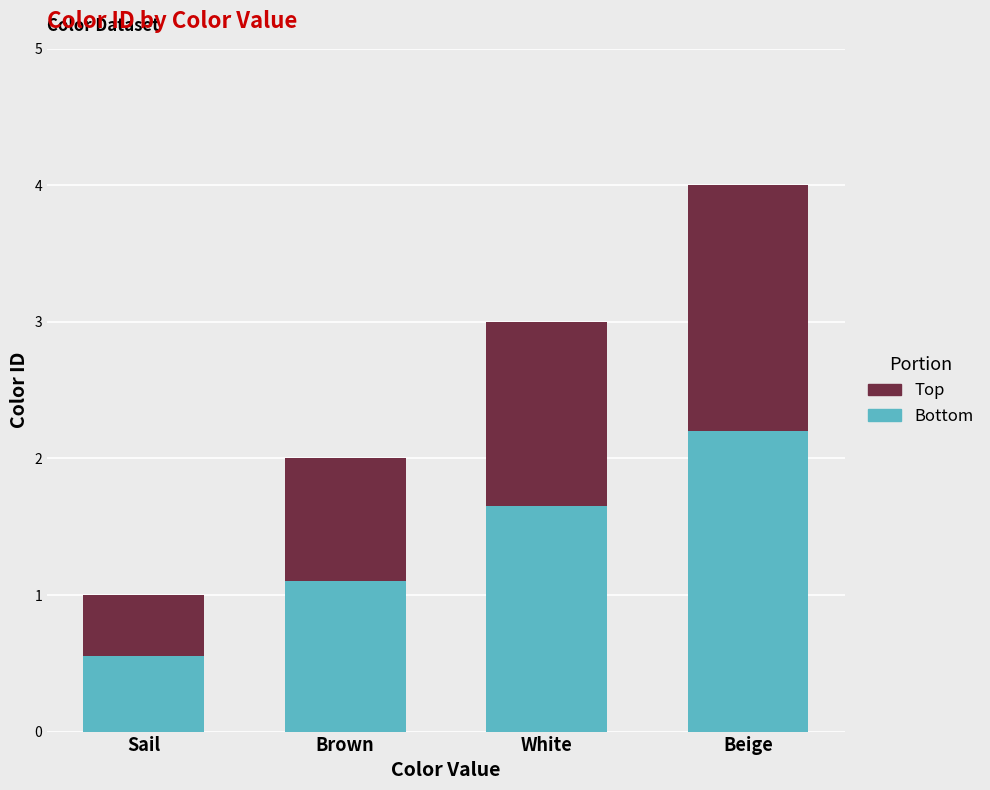

What are all the series names shown in the legend?

Top, Bottom